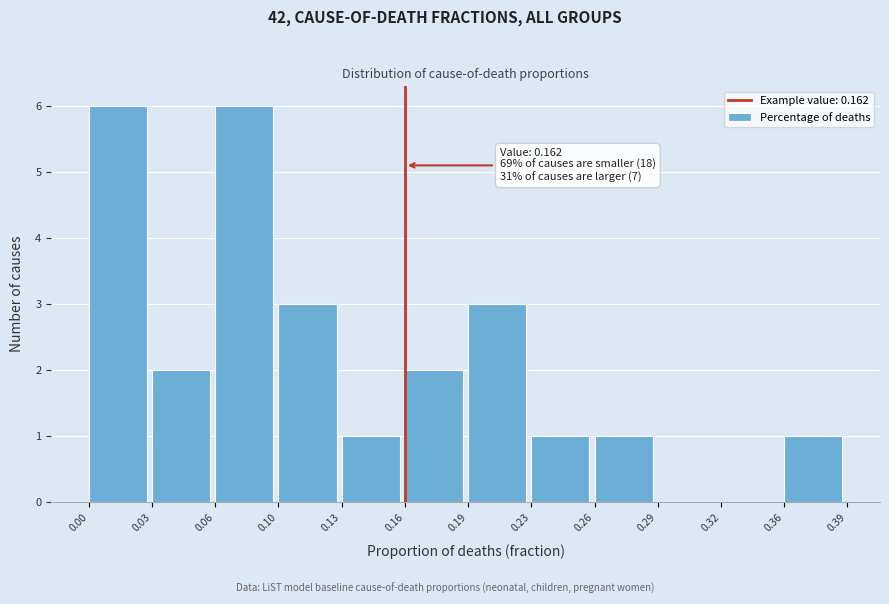

Reading right to left, list all the values displayed in this chart.

0.36=1	0.32=0	0.29=0	0.26=1	0.23=1	0.19=3	0.16=2	0.13=1	0.10=3	0.06=6	0.03=2	0.00=6